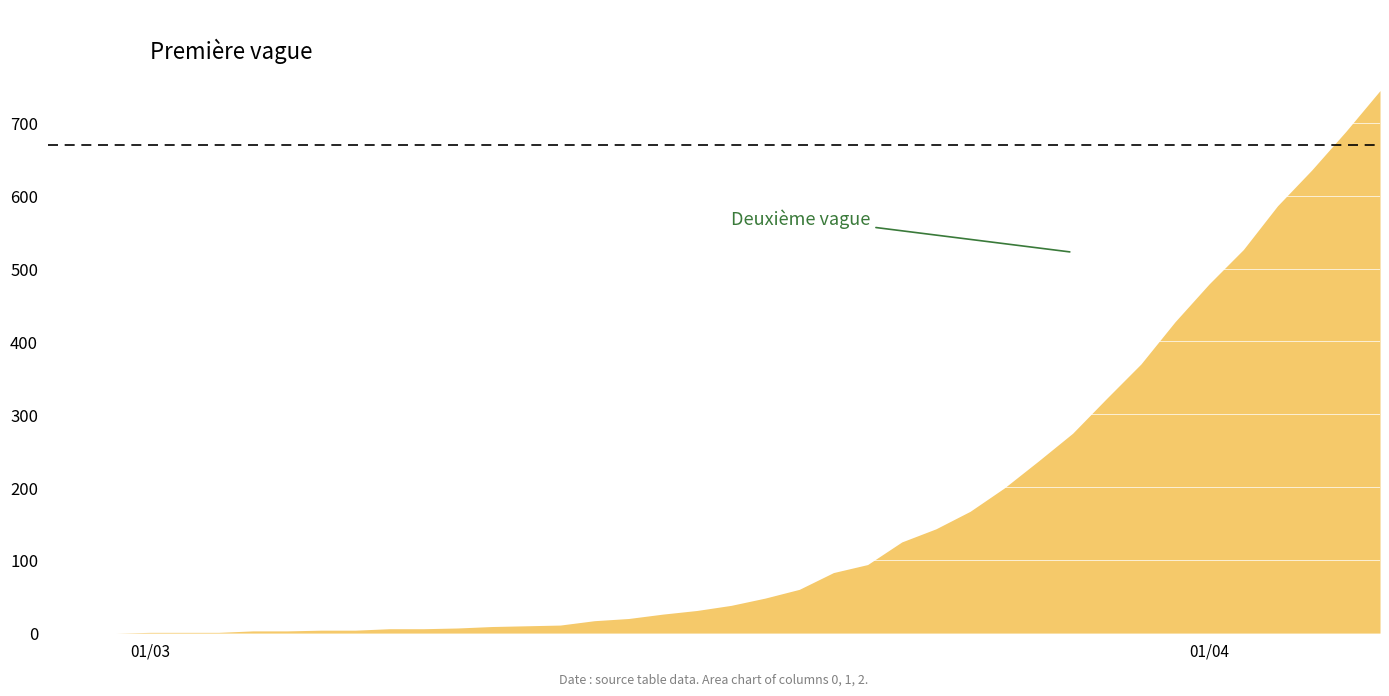

Where do 0 and 2 first cross each other?

9 and 10